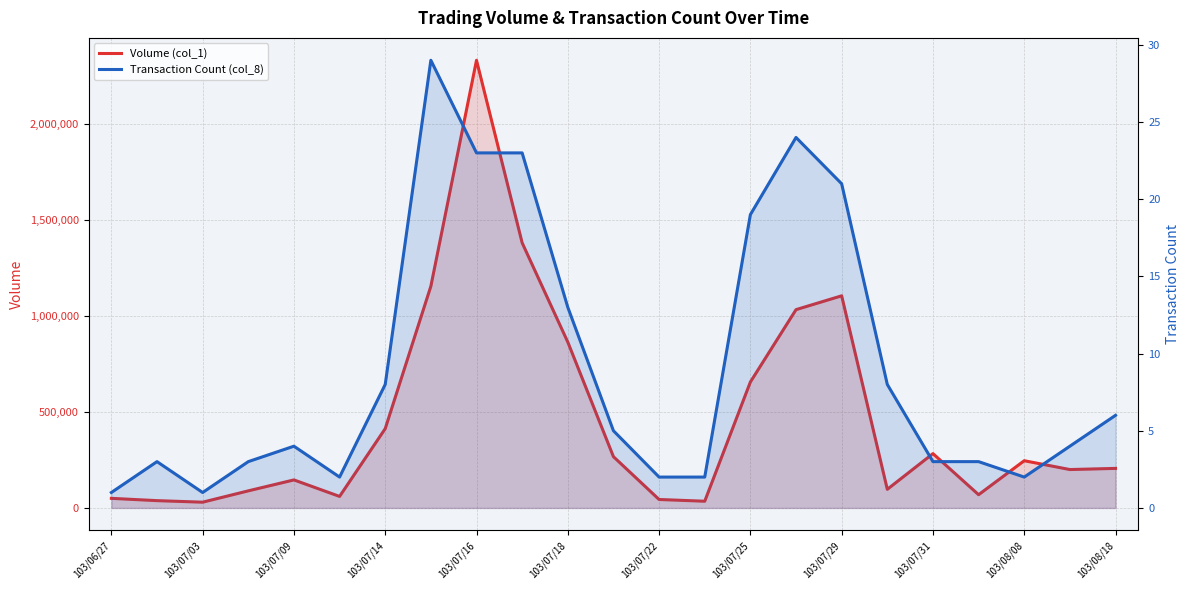

How many lines are shown in the chart?

2